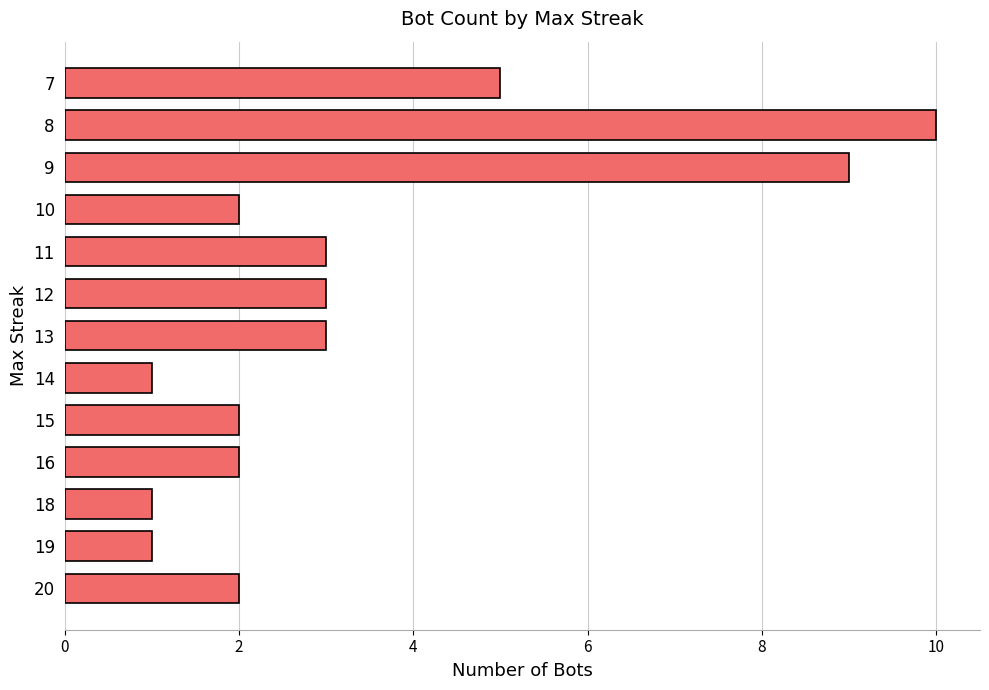

How many values are between 2 and 3?

7